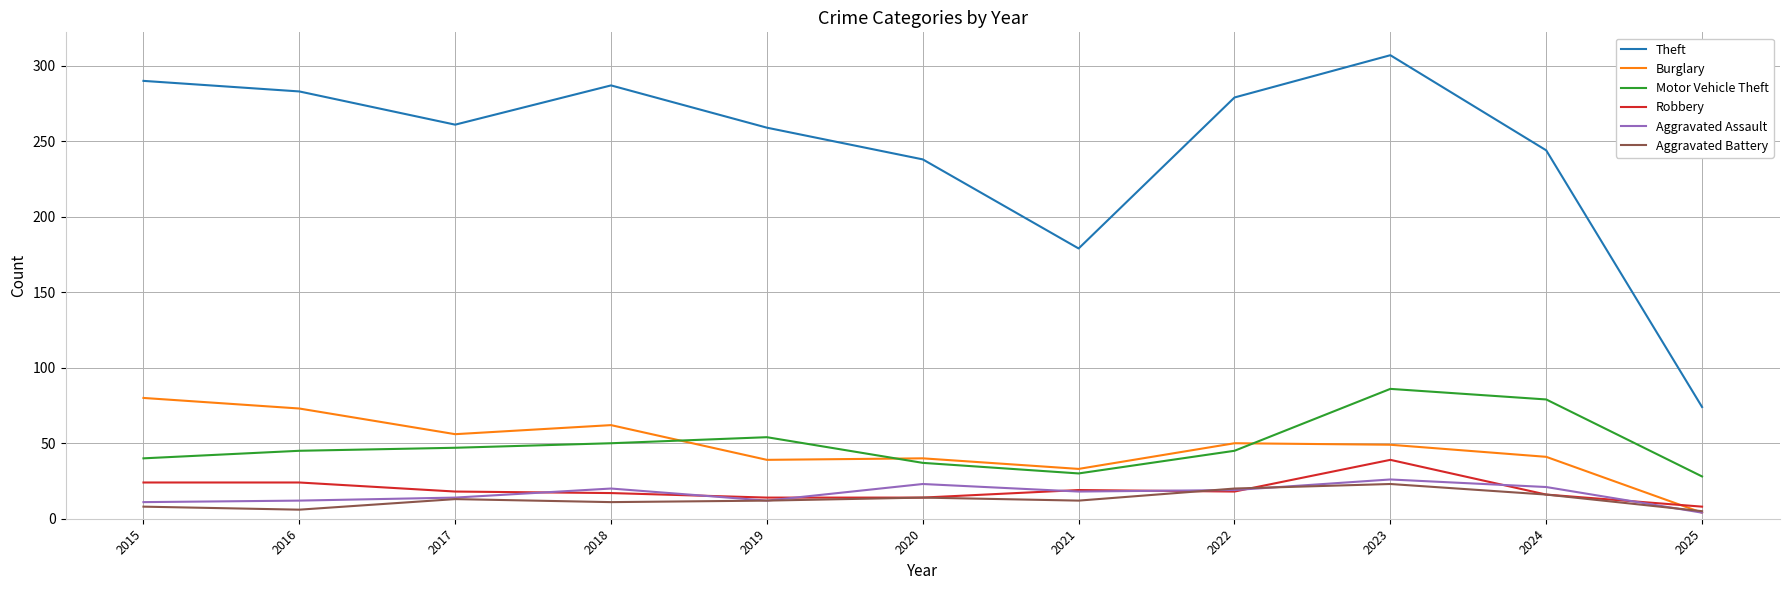

What is the difference between the maximum and minimum values in the Motor Vehicle Theft series?

58